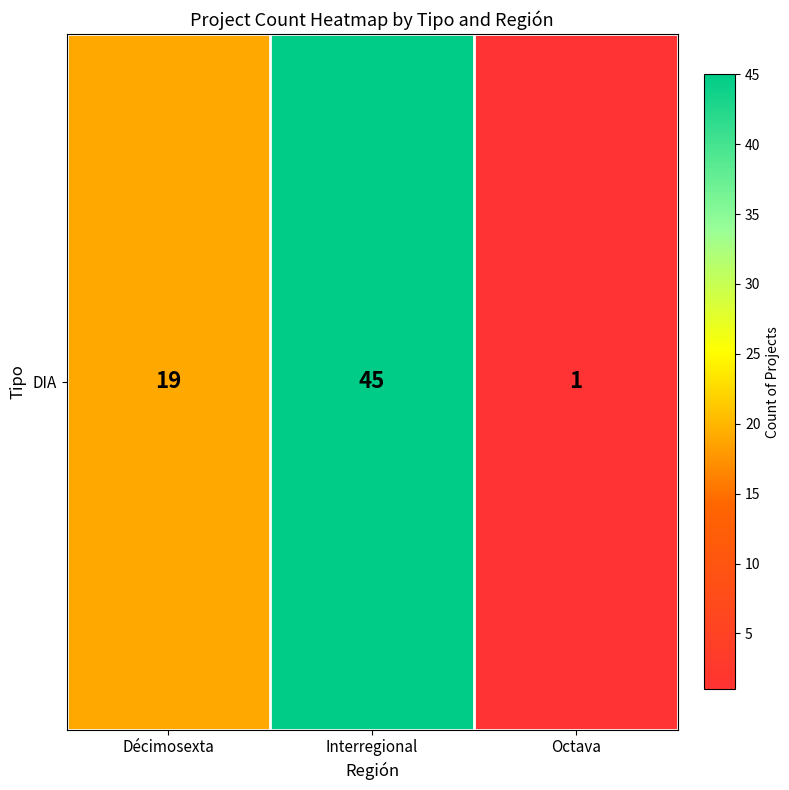

Reading left to right, list all the values displayed in this chart.

Décimosexta=19	Interregional=45	Octava=1